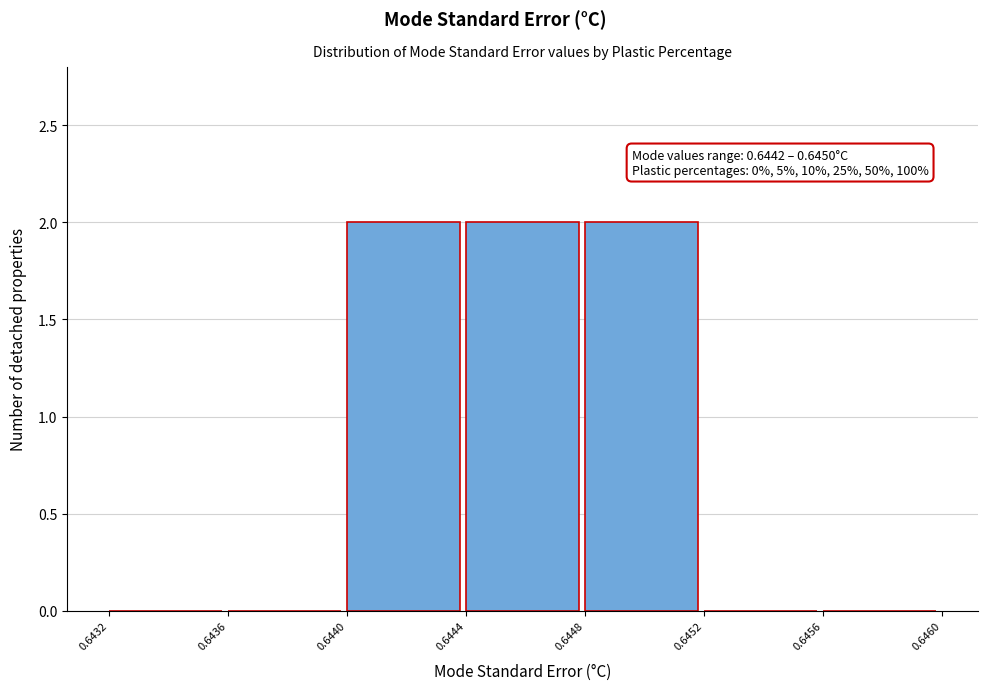

Reading left to right, extract all data points from this chart.

0.6432=0	0.6436=0	0.6440=2	0.6444=2	0.6448=2	0.6452=0	0.6456=0